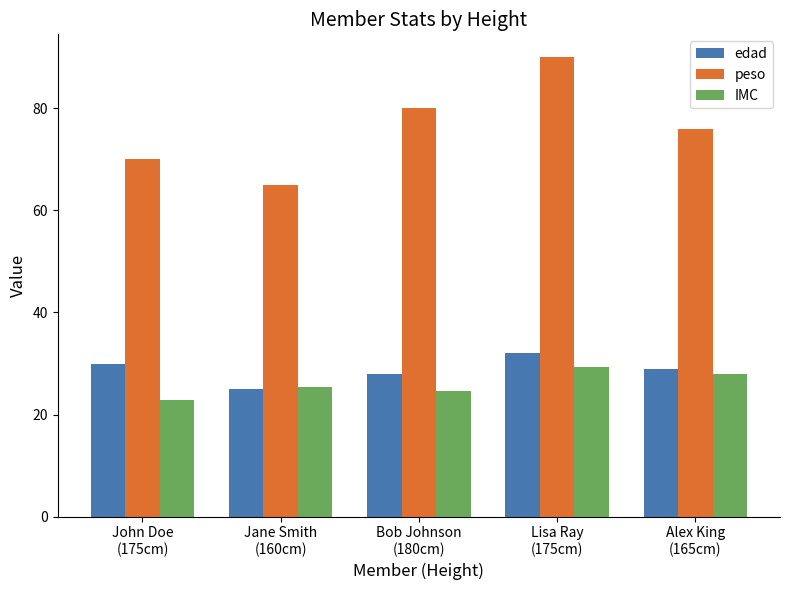

How many bars are there in total?

15